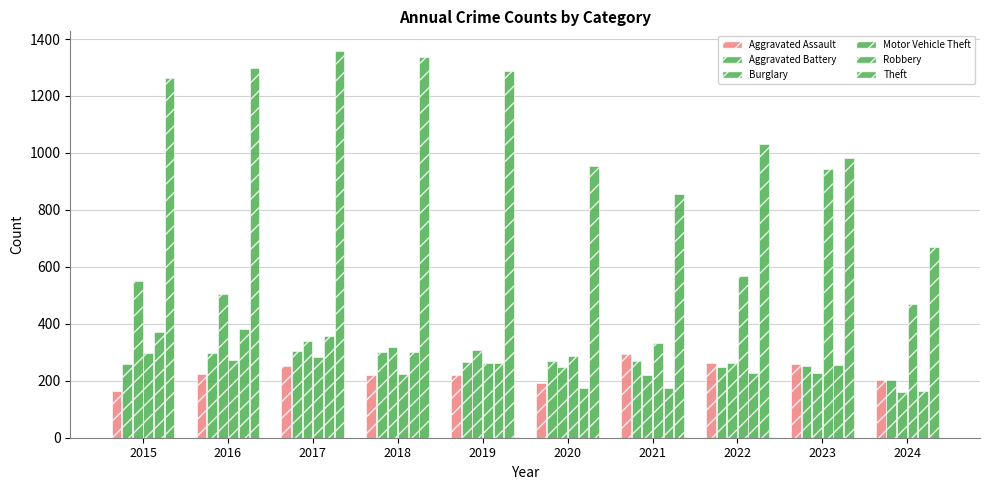

How many values in the Burglary series are below 308?

5